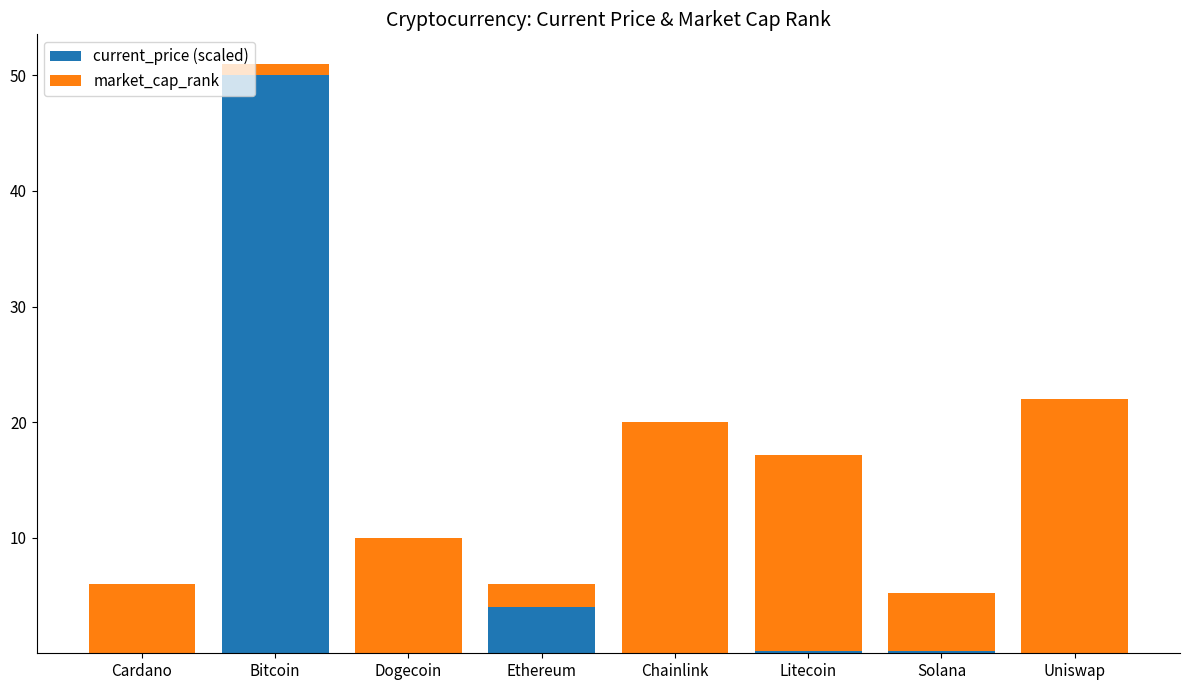

What is the sum of all current_price (scaled) values?

54.4